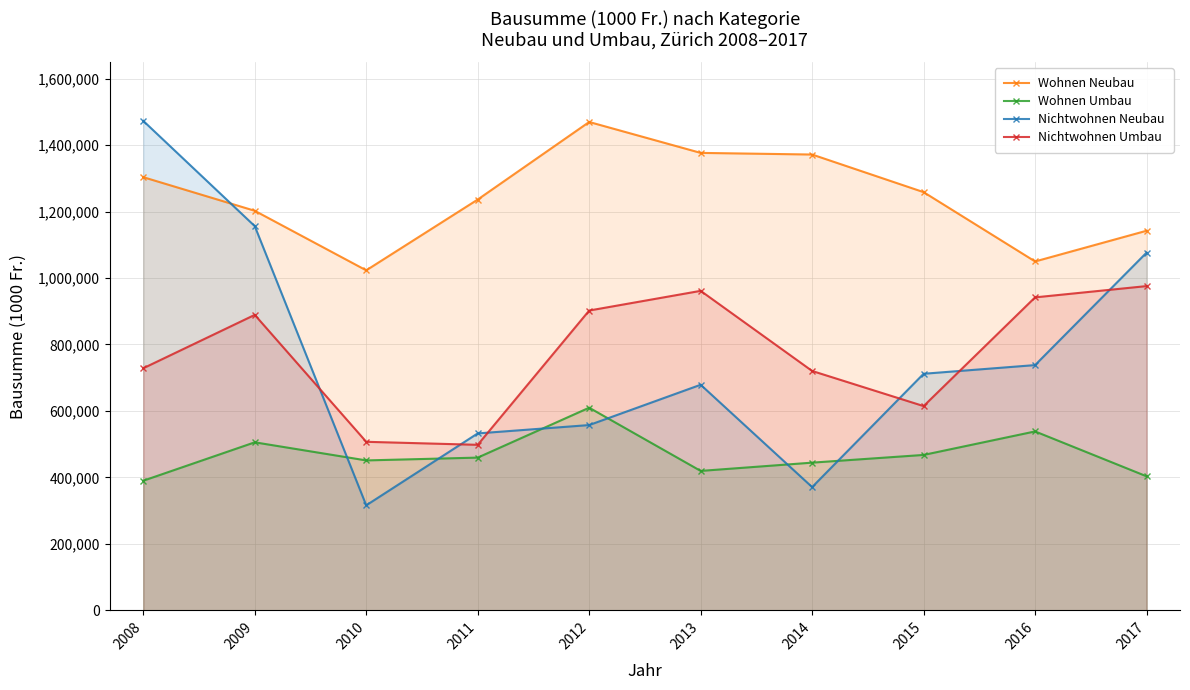

What is the minimum value shown in the chart?

316031